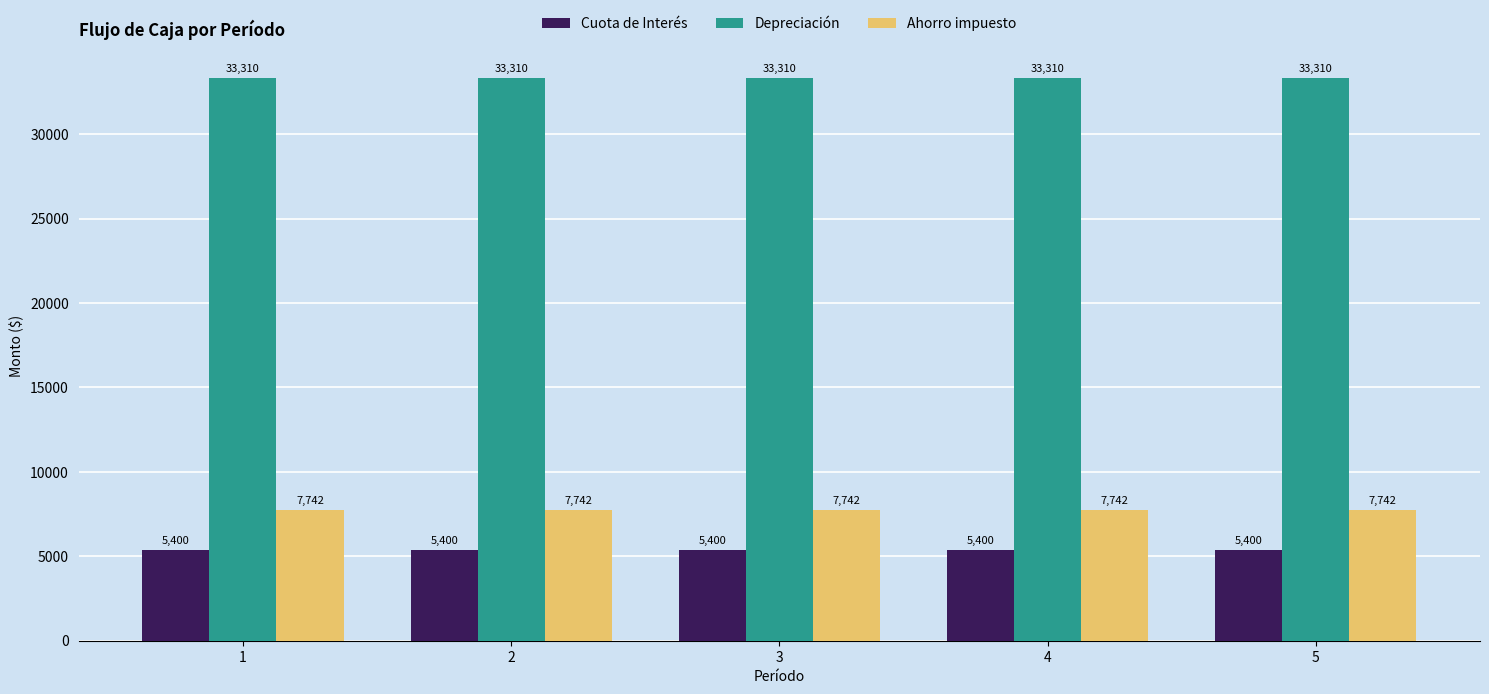

Reading right to left, transcribe all the data shown in this chart.

Cuota de Interés: 5=5400	4=5400	3=5400	2=5400	1=5400
Depreciación: 5=33310	4=33310	3=33310	2=33310	1=33310
Ahorro impuesto: 5=7742	4=7742	3=7742	2=7742	1=7742